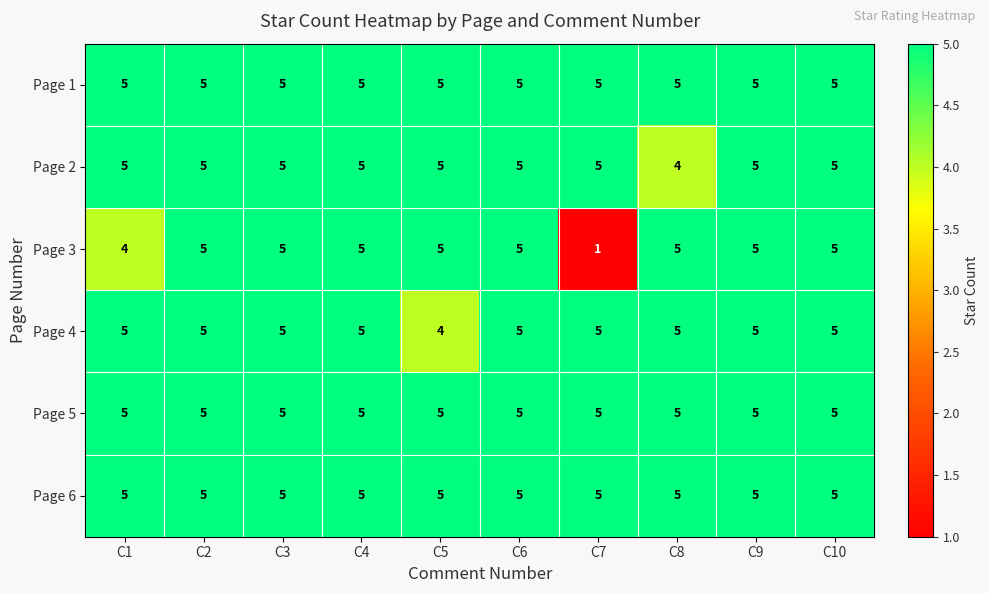

The Page 2 series shows 2 at C8. True or false?

False